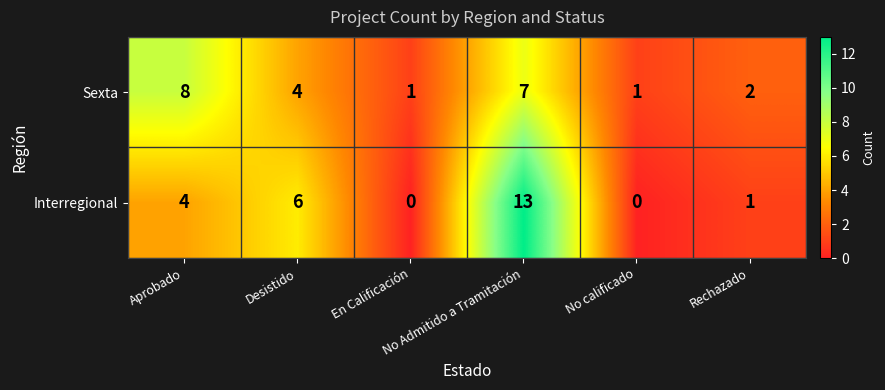

What is the maximum value for Interregional?

13